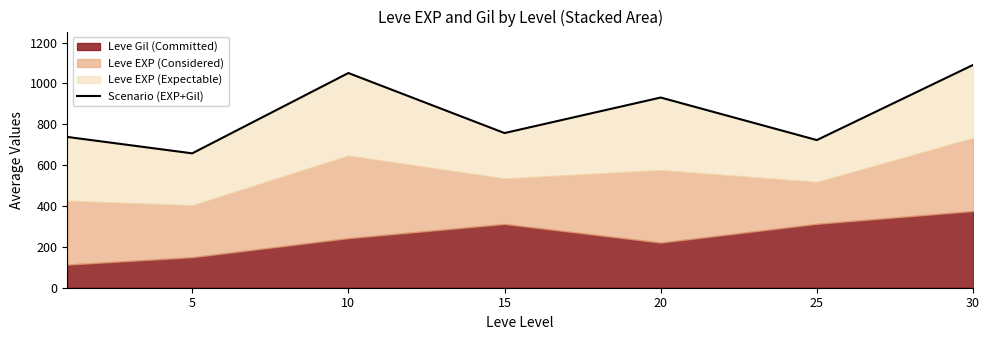

How many data points are less than 757?

3